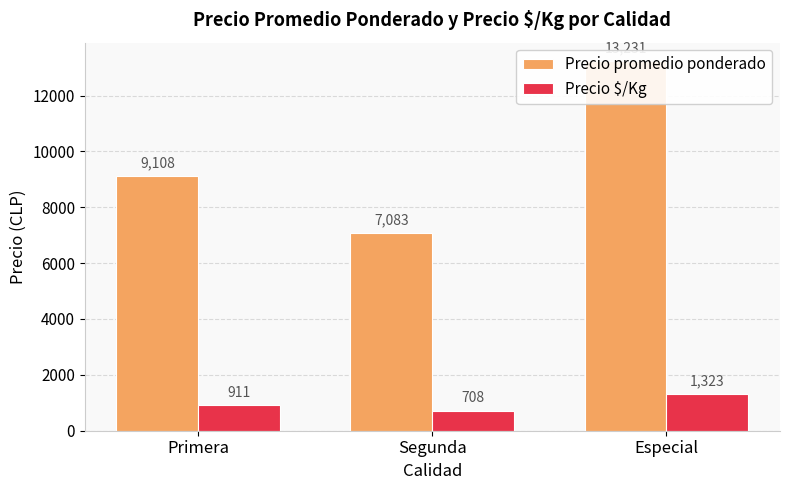

Rank the series by their maximum value, from lowest to highest.

Precio $/Kg, Precio promedio ponderado